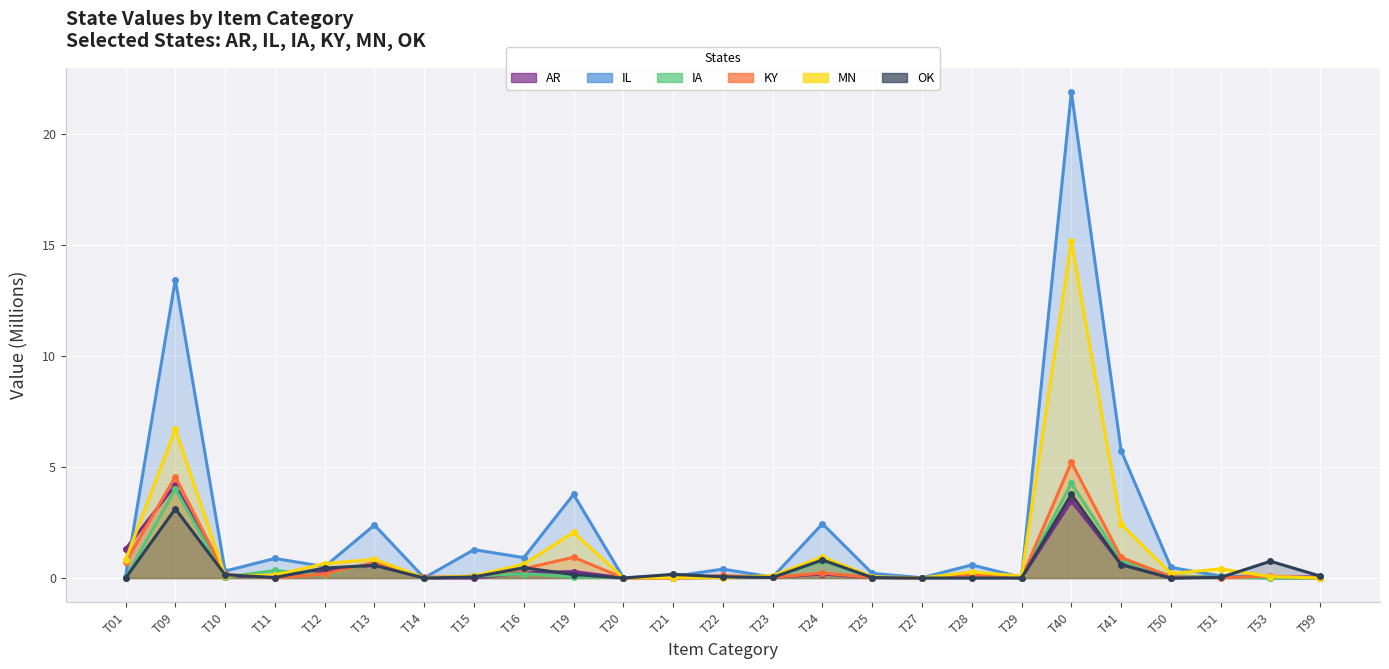

Reading left to right, transcribe all the data shown in this chart.

AR: T01=1.3	T09=4.2	T10=0.1	T11=0.1	T12=0.3	T13=0.6	T14=0.0	T15=0.0	T16=0.2	T19=0.3	T20=0.0	T21=0.0	T22=0.0	T23=0.0	T24=0.2	T25=0.0	T27=0.0	T28=0.1	T29=0.0	T40=3.5	T41=0.6	T50=0.0	T51=0.1	T53=0.0	T99=0.1
IL: T01=0.1	T09=13.4	T10=0.3	T11=0.9	T12=0.5	T13=2.4	T14=0.0	T15=1.3	T16=0.9	T19=3.8	T20=0.0	T21=0.1	T22=0.4	T23=0.0	T24=2.4	T25=0.2	T27=0.0	T28=0.6	T29=0.0	T40=21.9	T41=5.7	T50=0.5	T51=0.1	T53=0.0	T99=0.0
IA: T01=0.0	T09=4.0	T10=0.0	T11=0.3	T12=0.1	T13=0.7	T14=0.0	T15=0.1	T16=0.2	T19=0.0	T20=0.0	T21=0.0	T22=0.1	T23=0.0	T24=0.8	T25=0.0	T27=0.0	T28=0.2	T29=0.0	T40=4.3	T41=0.8	T50=0.1	T51=0.0	T53=0.0	T99=0.0
KY: T01=0.7	T09=4.6	T10=0.2	T11=0.0	T12=0.2	T13=0.7	T14=0.0	T15=0.1	T16=0.4	T19=0.9	T20=0.0	T21=0.0	T22=0.1	T23=0.0	T24=0.2	T25=0.0	T27=0.0	T28=0.1	T29=0.0	T40=5.2	T41=0.9	T50=0.1	T51=0.0	T53=0.1	T99=0.0
MN: T01=0.8	T09=6.7	T10=0.1	T11=0.1	T12=0.7	T13=0.8	T14=0.0	T15=0.1	T16=0.6	T19=2.1	T20=0.0	T21=0.0	T22=0.0	T23=0.1	T24=0.9	T25=0.1	T27=0.0	T28=0.3	T29=0.1	T40=15.2	T41=2.4	T50=0.2	T51=0.4	T53=0.1	T99=0.0
OK: T01=0.0	T09=3.1	T10=0.1	T11=0.0	T12=0.4	T13=0.6	T14=0.0	T15=0.0	T16=0.5	T19=0.2	T20=0.0	T21=0.2	T22=0.1	T23=0.0	T24=0.8	T25=0.0	T27=0.0	T28=0.0	T29=0.0	T40=3.8	T41=0.6	T50=0.0	T51=0.0	T53=0.8	T99=0.1